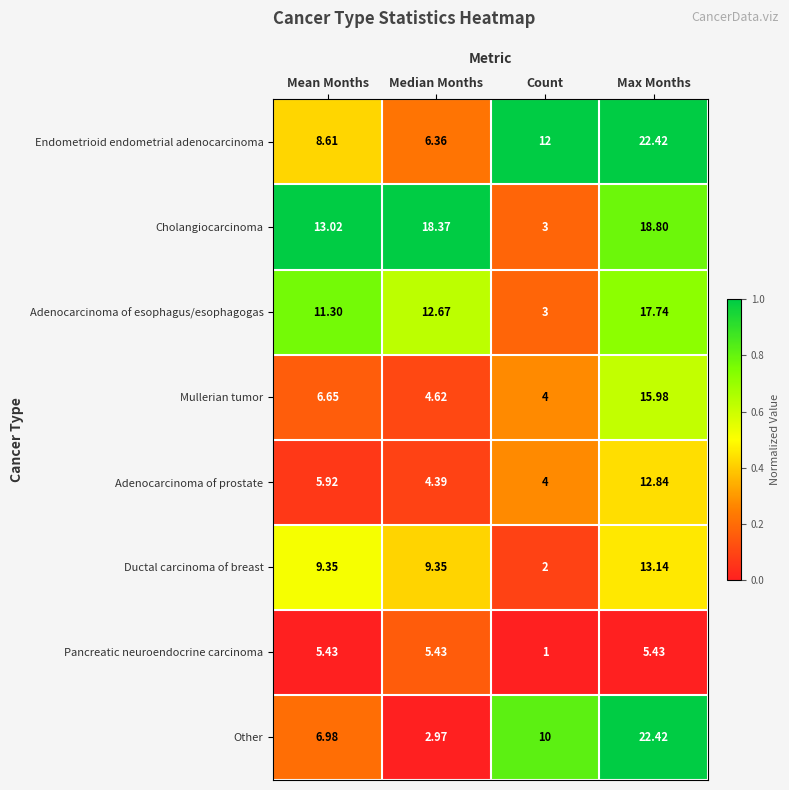

Rank the categories by Adenocarcinoma of esophagus/esophagogas value from highest to lowest.

Max Months, Median Months, Mean Months, Count